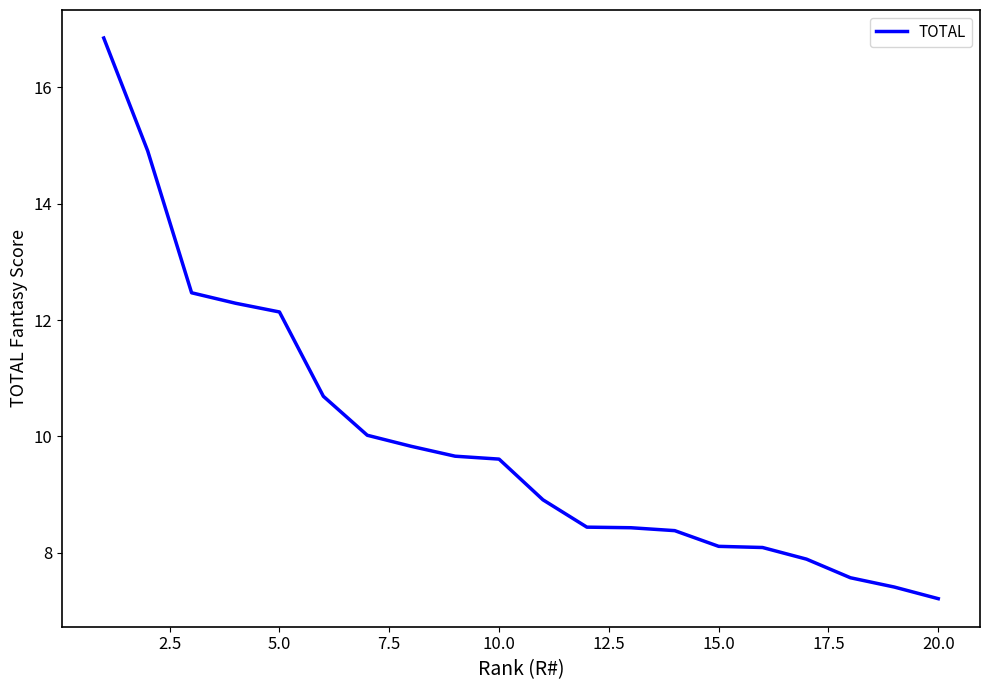

What is the difference between the maximum and minimum values?

9.6